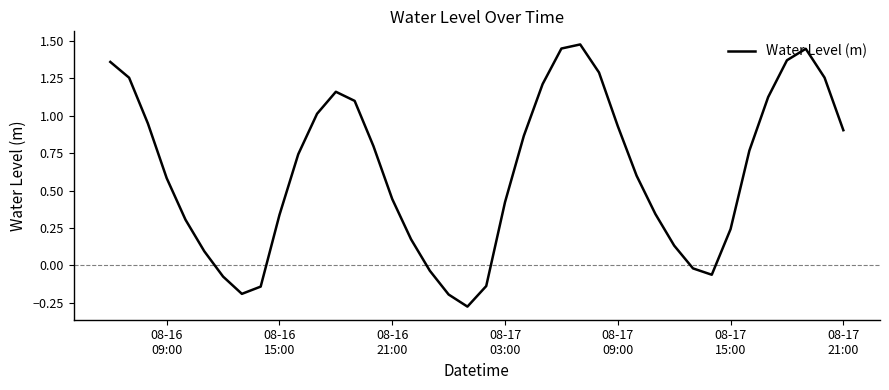

What is the difference between the maximum and minimum values?

1.8